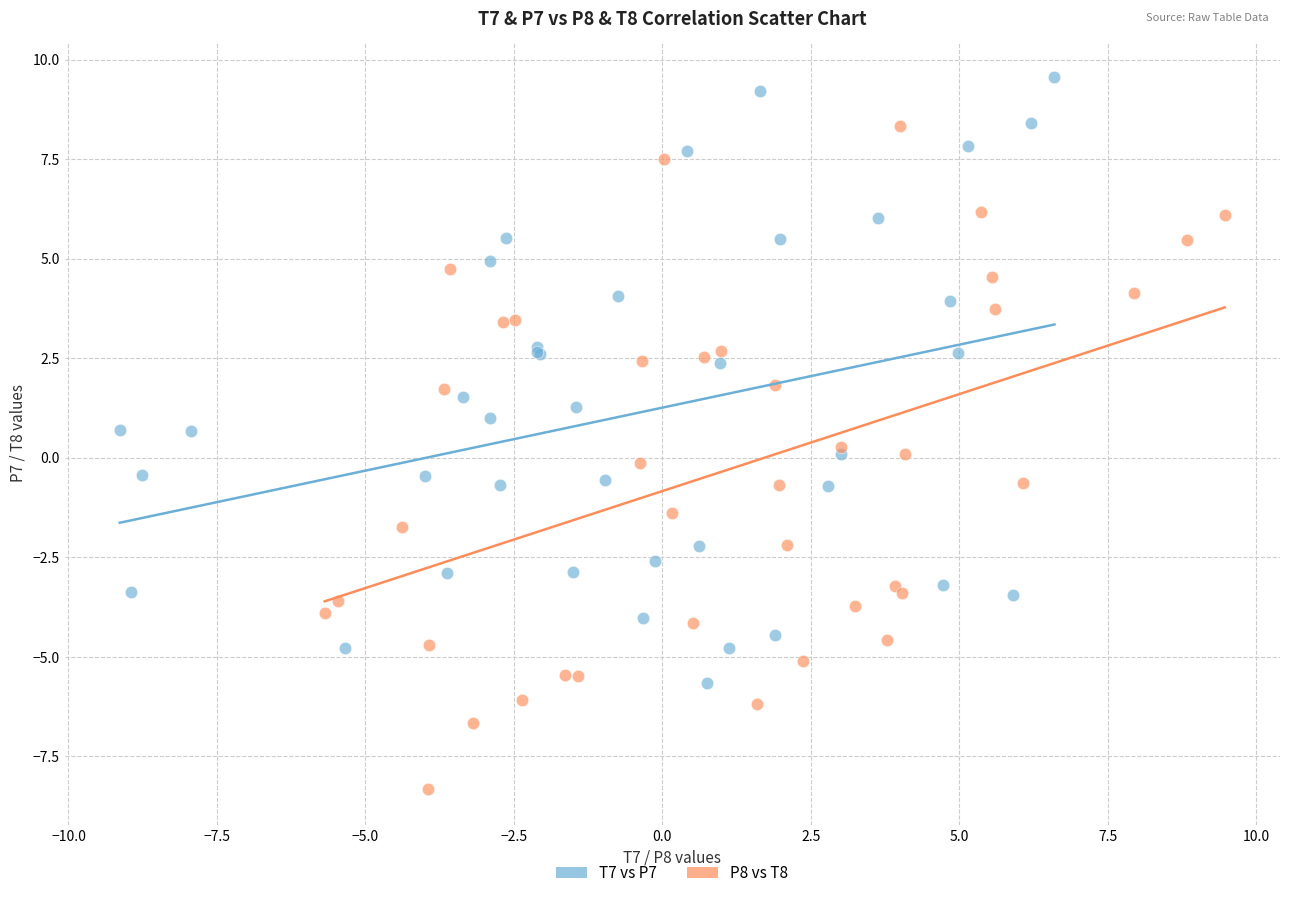

Which series contains the lowest Y value?

P8 vs T8